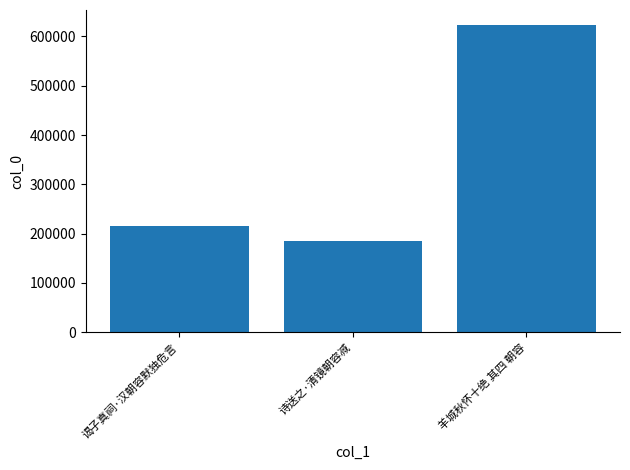

Is it true that the value at 诗送之·清镜朝容减 is 184366?

True